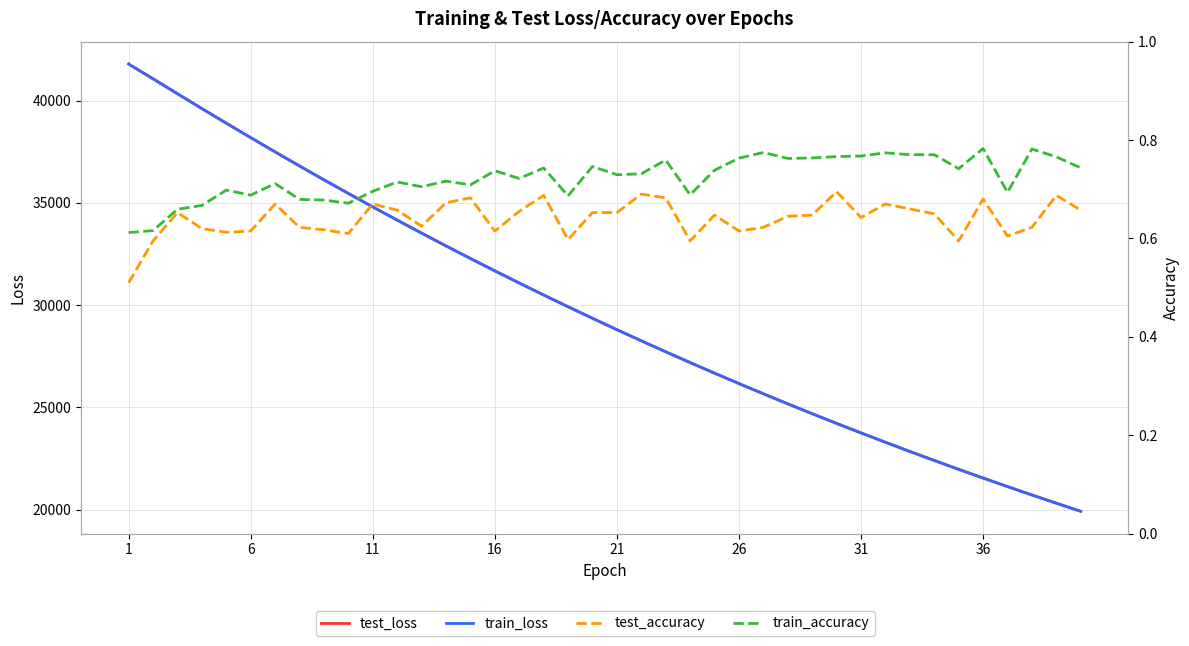

What are all the series names shown in the legend?

test_loss, train_loss, test_accuracy, train_accuracy